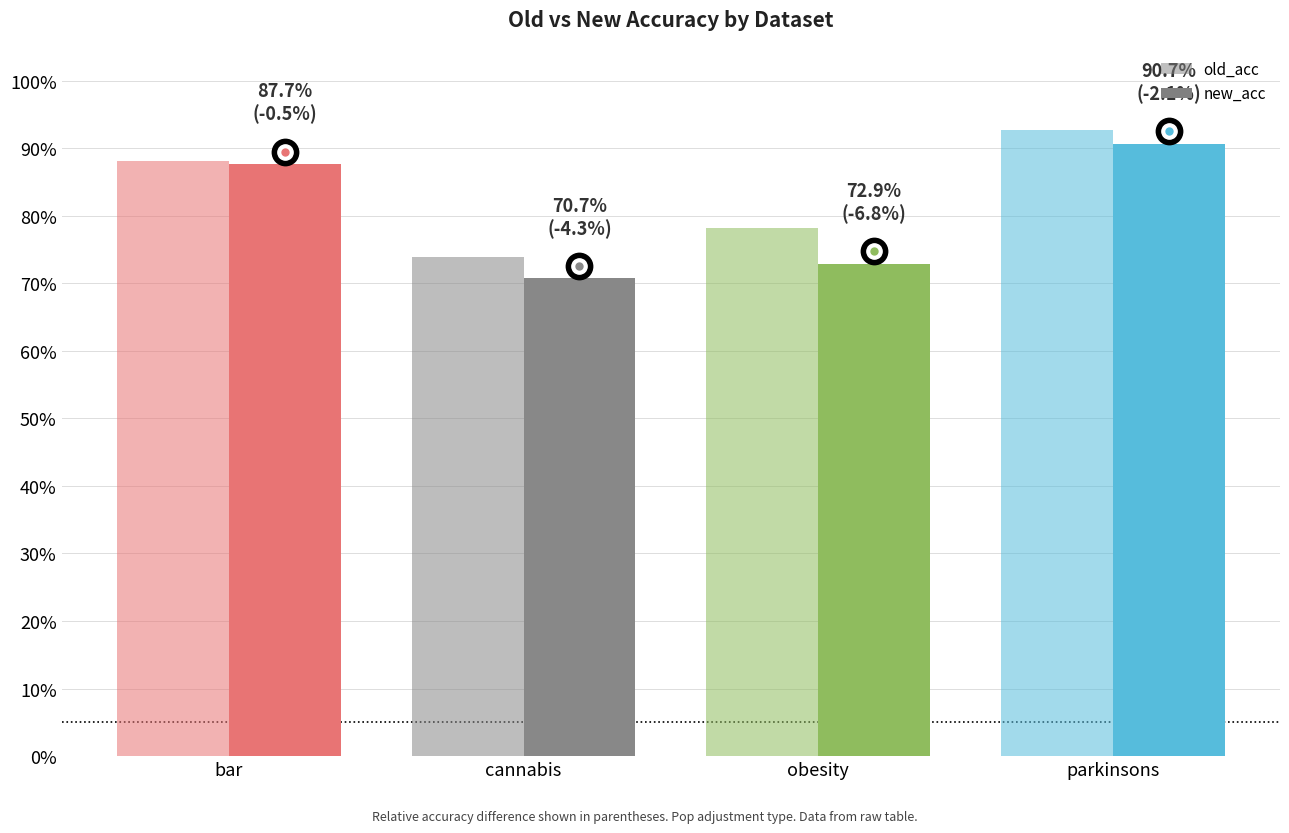

At which label does old_acc reach its peak?

parkinsons